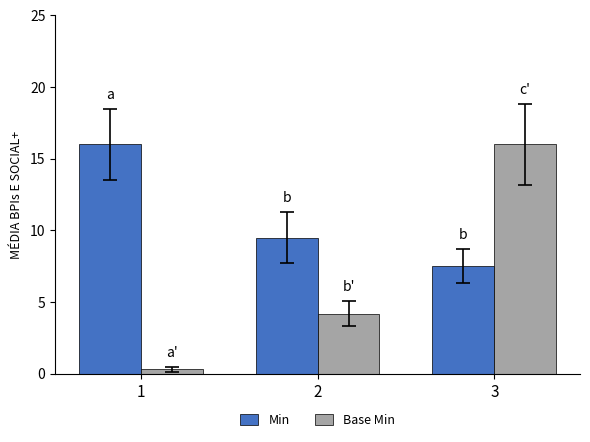

At which label does Base Min reach its minimum?

1